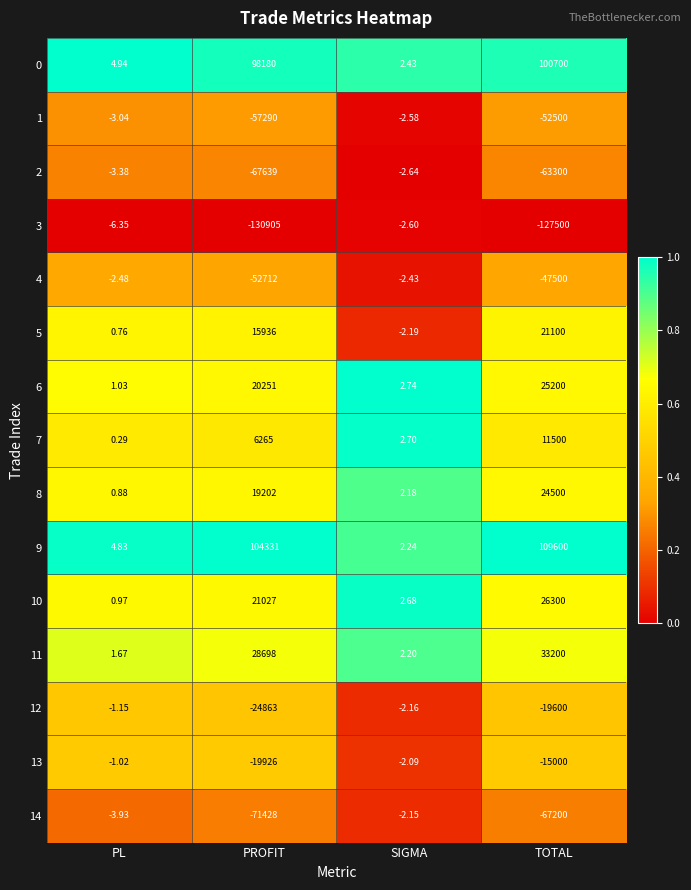

Which series has the widest spread of values?

3